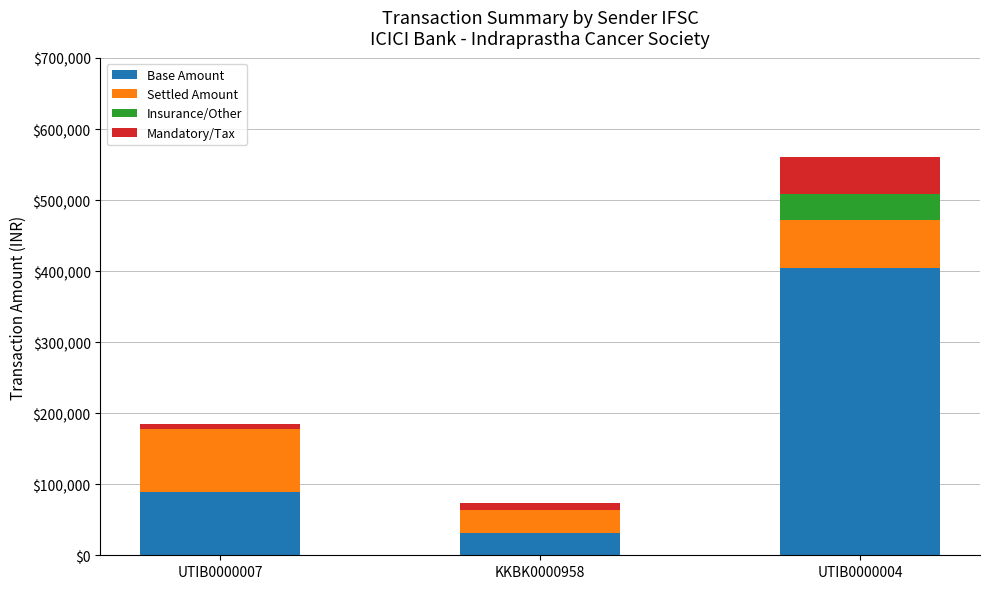

Are the bars horizontal?

No